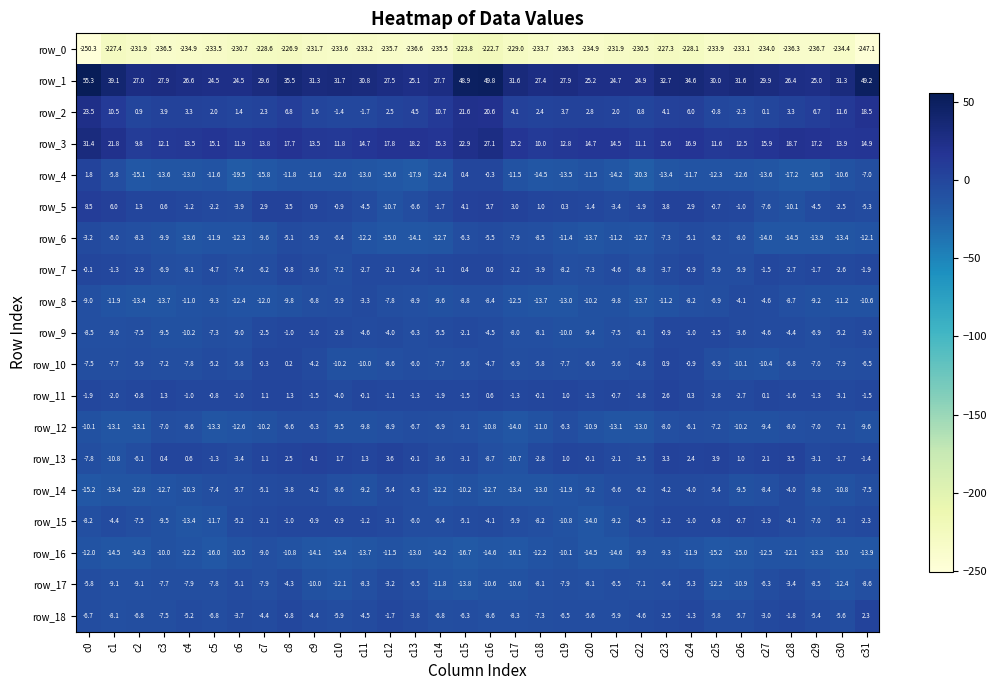

At which category is the sum across all series the highest?

c16